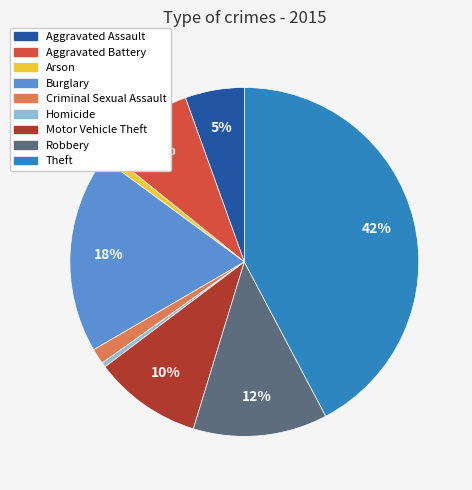

Does any single category account for the majority?

No